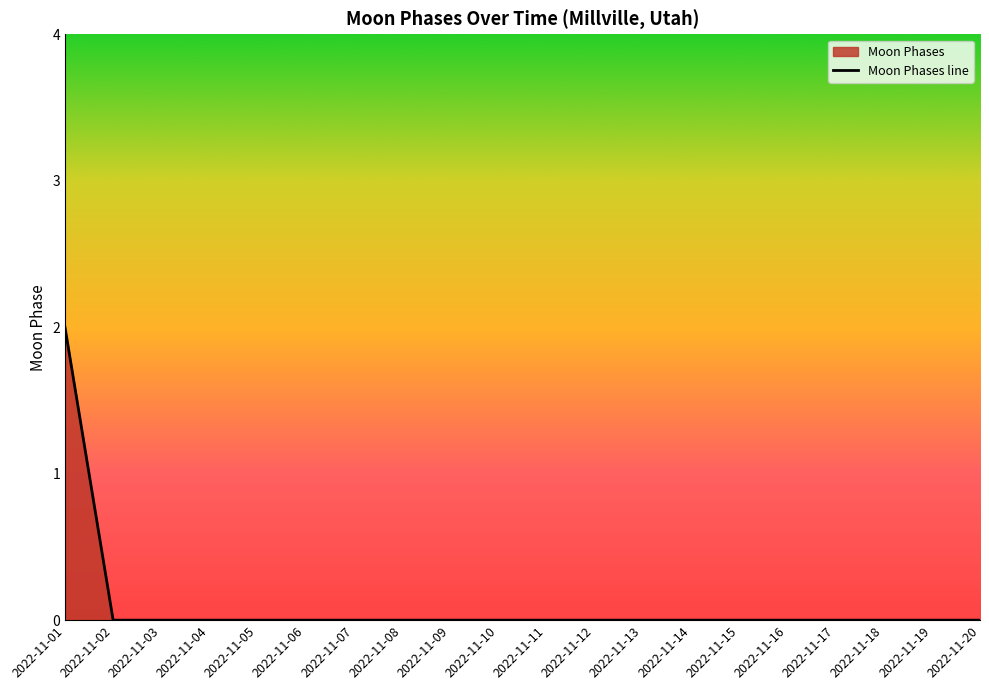

True or false: there are more than 0 points higher than both neighbors.

False